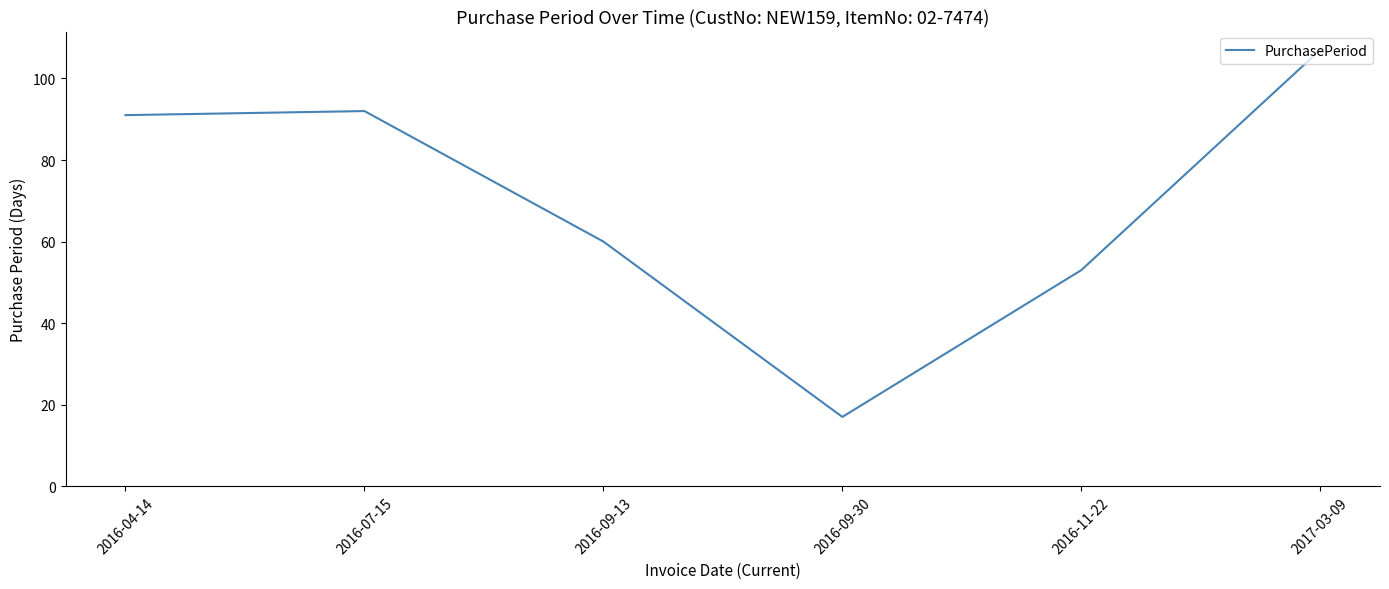

The chart shows a value of 60 at 2016-09-13. True or false?

True